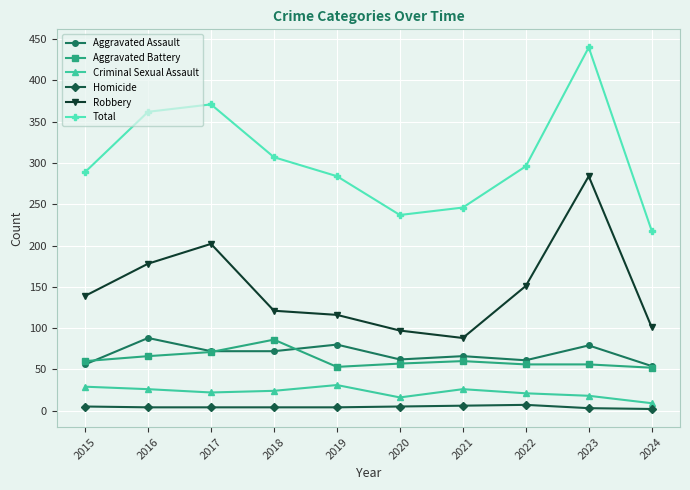

Which series changed the most between 2019 and 2023?

Robbery